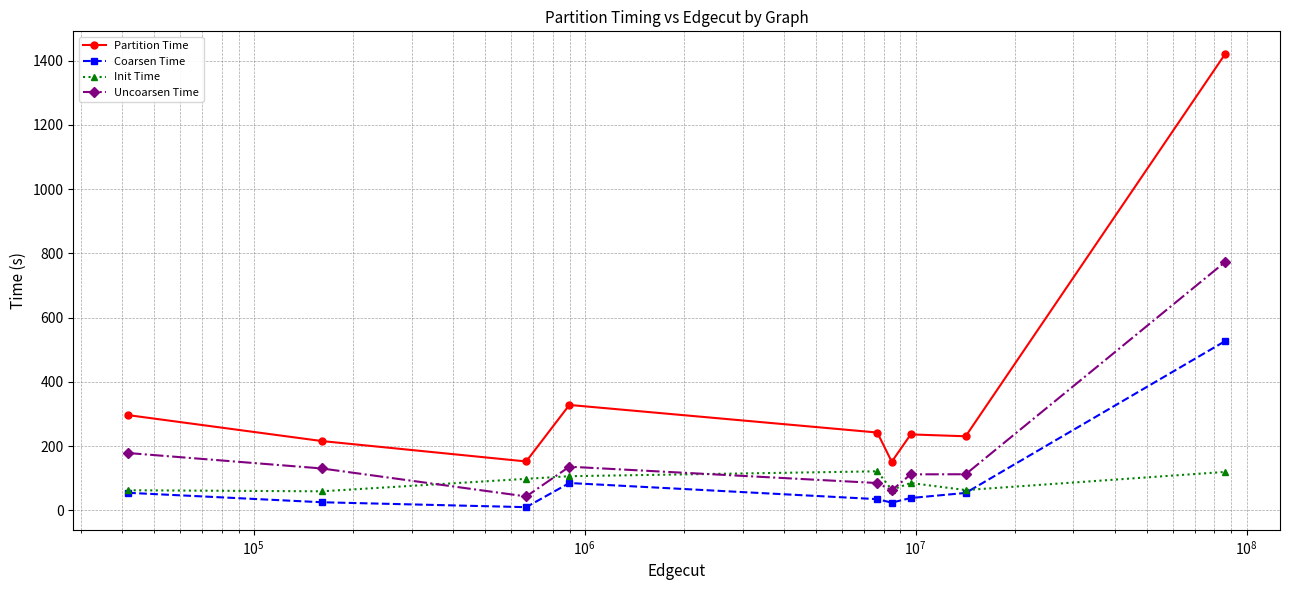

What is the value of the Partition Time point at the 4th from the left?

328.5